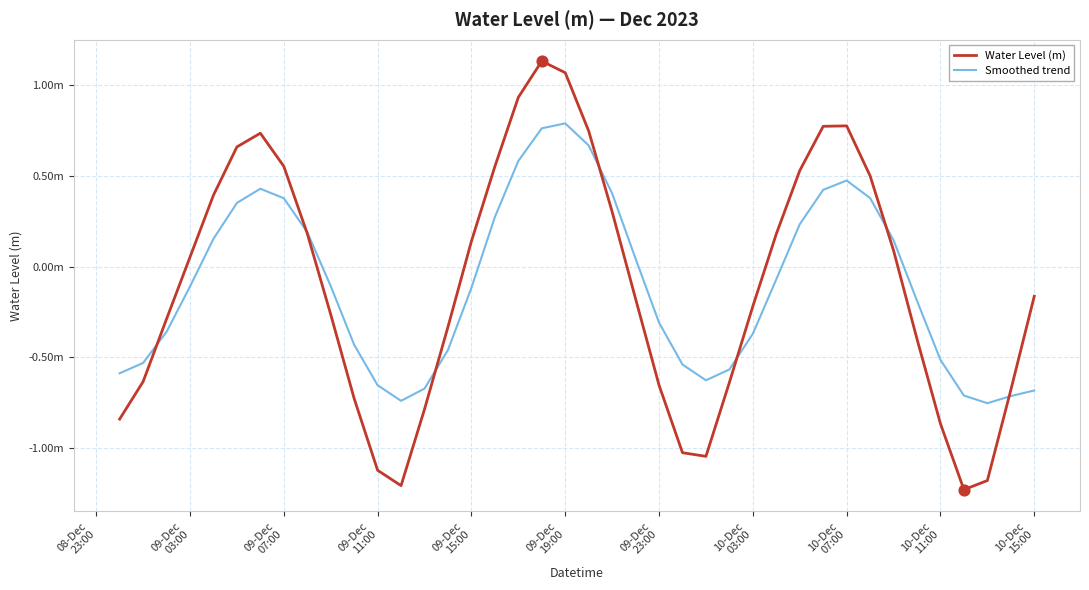

What are all the series names shown in the legend?

Water Level (m), Smoothed trend